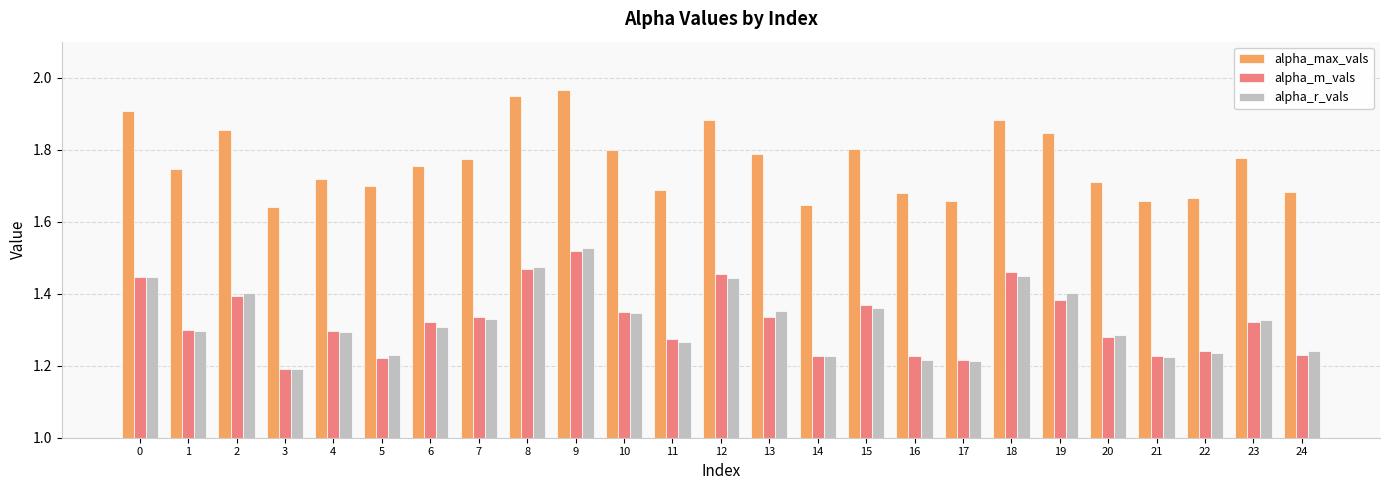

At which category is the sum across all series the highest?

9